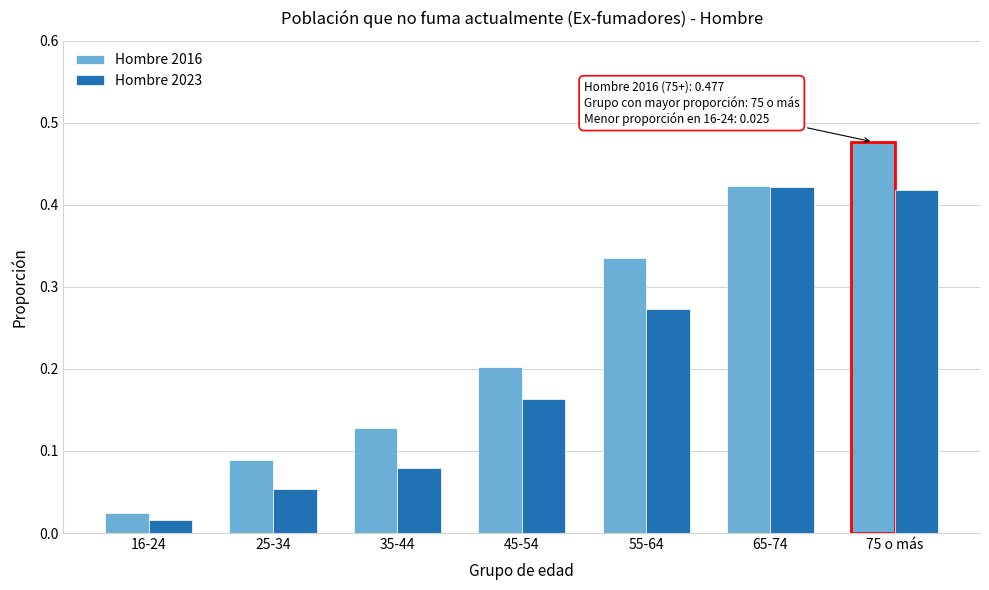

What is the sum of the Hombre 2023 values at 65-74 and 45-54?

0.6